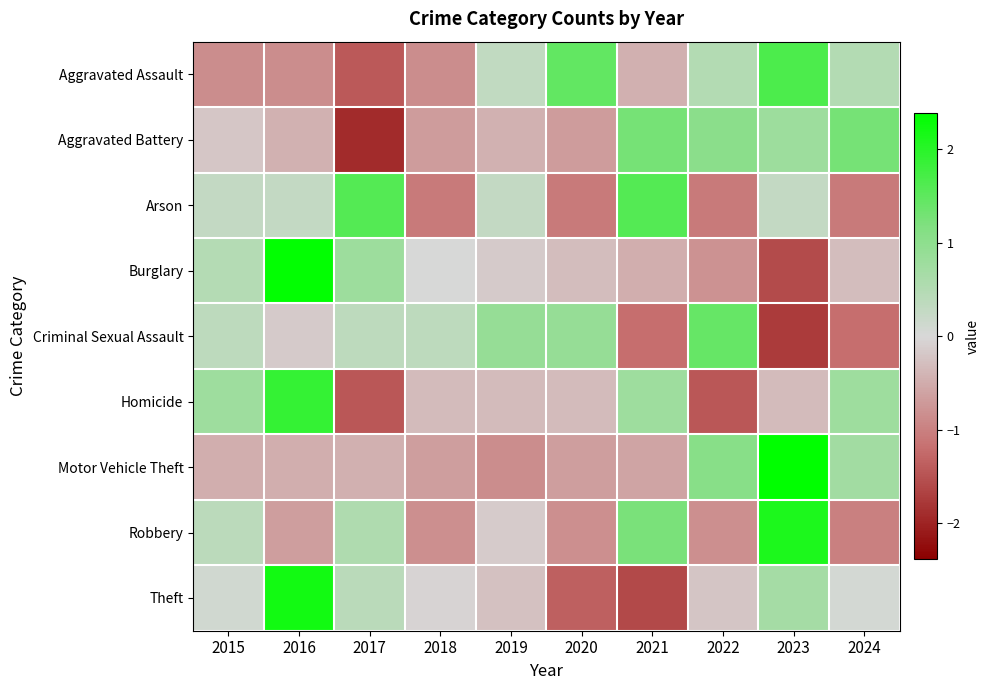

What is the spread (max minus min) of values at 2020?

2.8